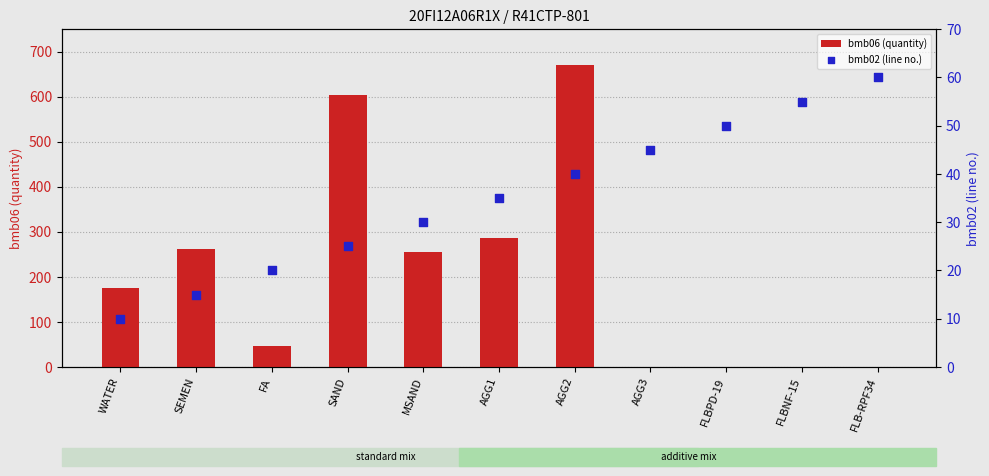

What are all the series names shown in the legend?

bmb06 (quantity), bmb02 (line no.)